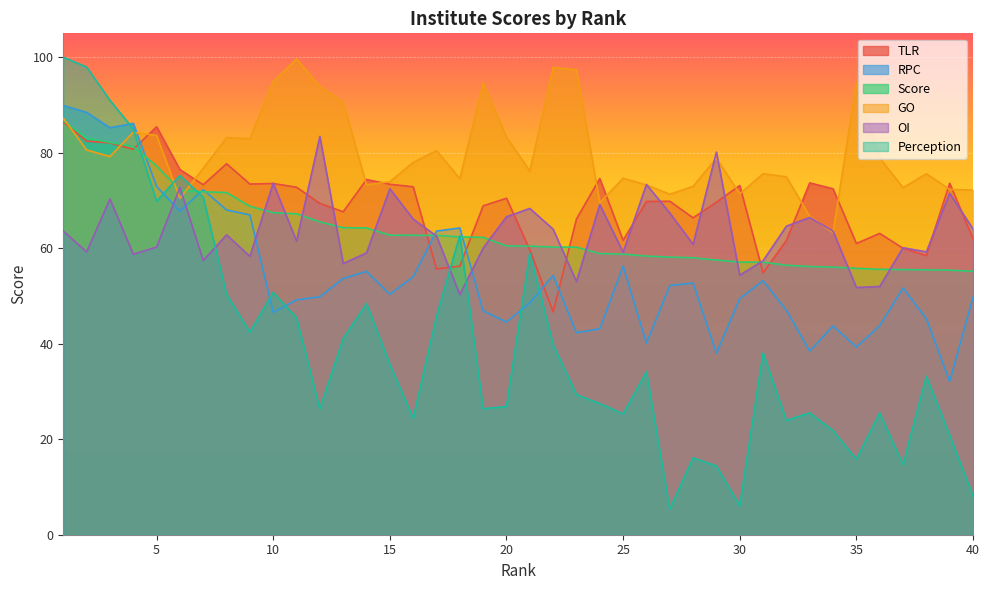

What is the smallest value displayed?

5.4